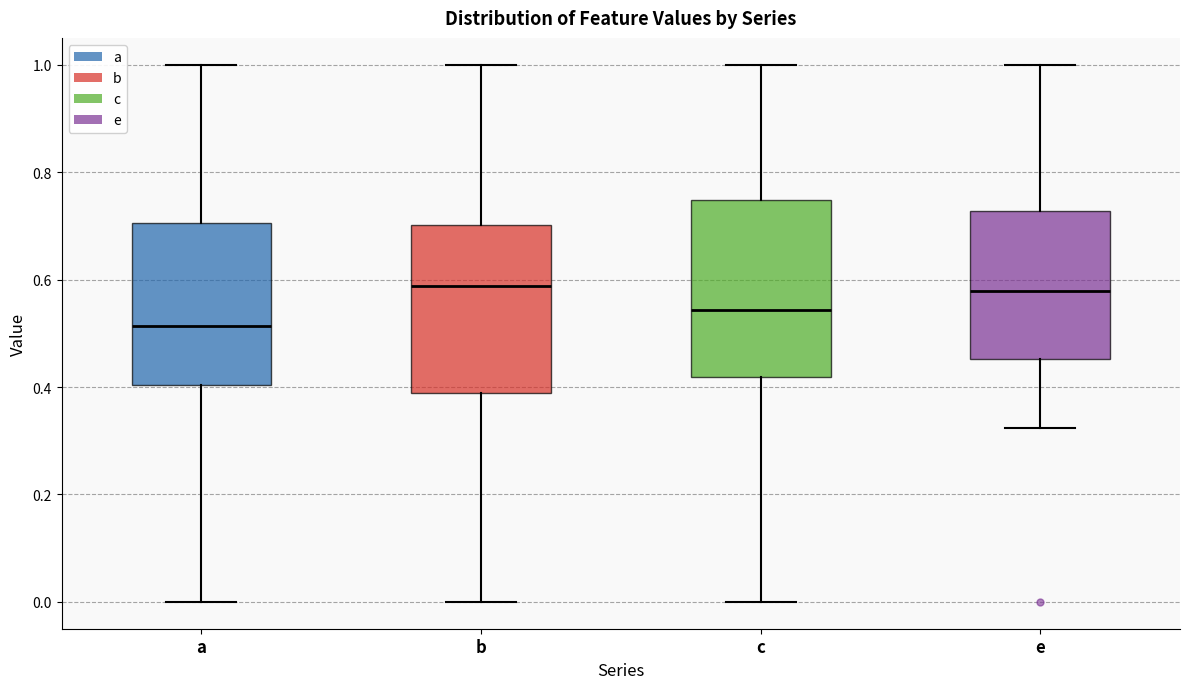

Reading left to right, read every box against the y-axis: the position of its median line, the range the box covers, and the ends of its whiskers. The values are not printed on the chart, so give them approximately, as read against the axis.

a: median 0.52, box 0.40 to 0.70, whiskers 0.00 to 1.00
b: median 0.58, box 0.38 to 0.70, whiskers 0.00 to 1.00
c: median 0.54, box 0.42 to 0.74, whiskers 0.00 to 1.00
e: median 0.58, box 0.46 to 0.72, whiskers 0.32 to 1.00